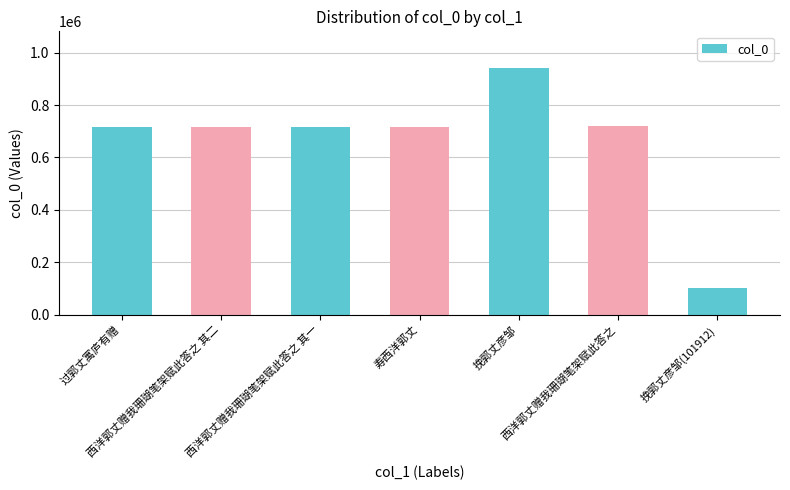

Approximately how many times larger is the value at 挽郭丈彦邹 compared to 挽郭丈彦邹(101912)?

9.2